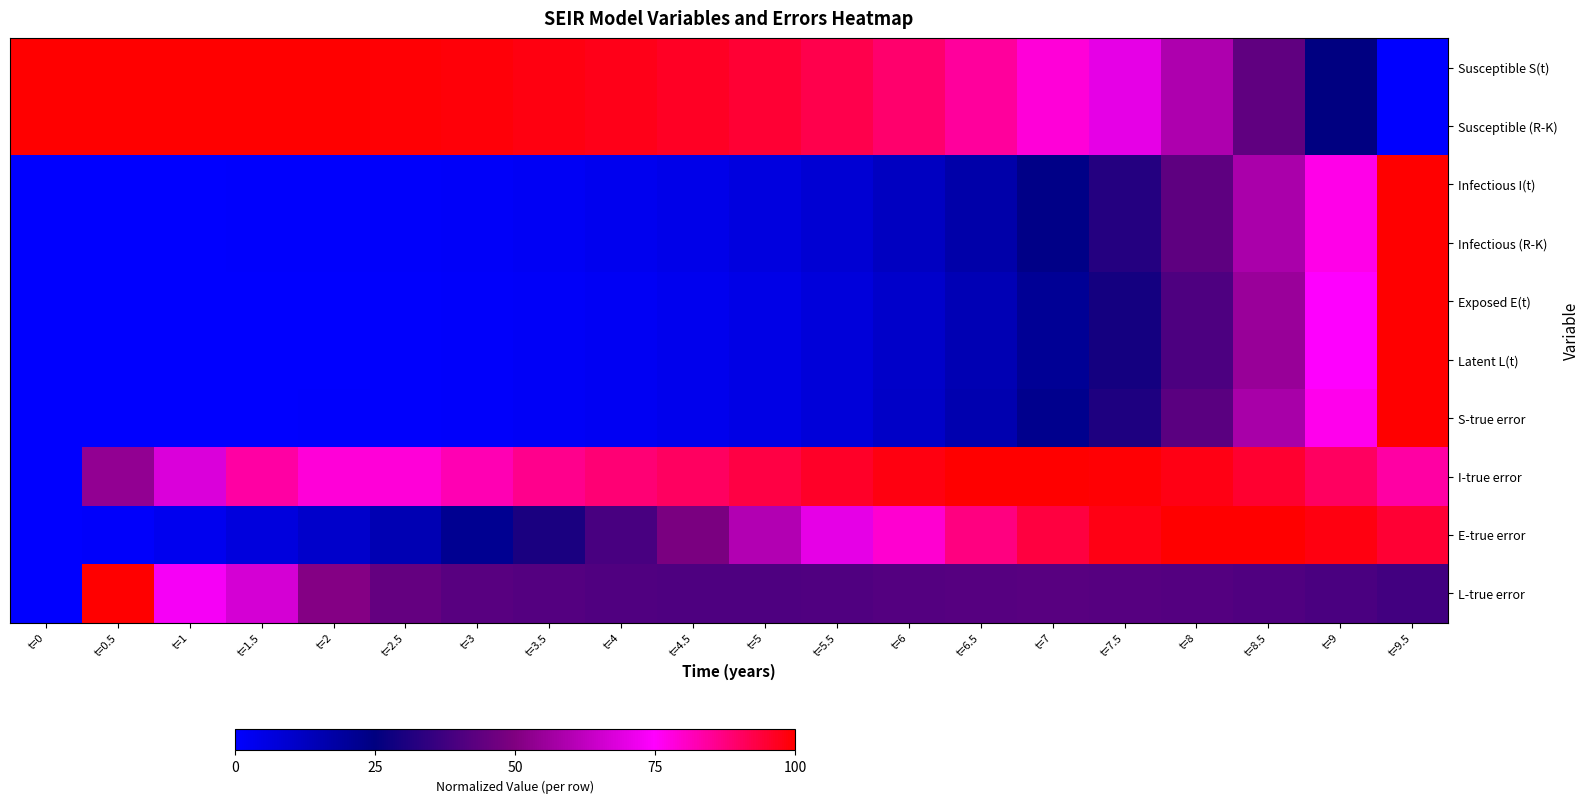

At which category is the sum across all series the highest?

t=9.5